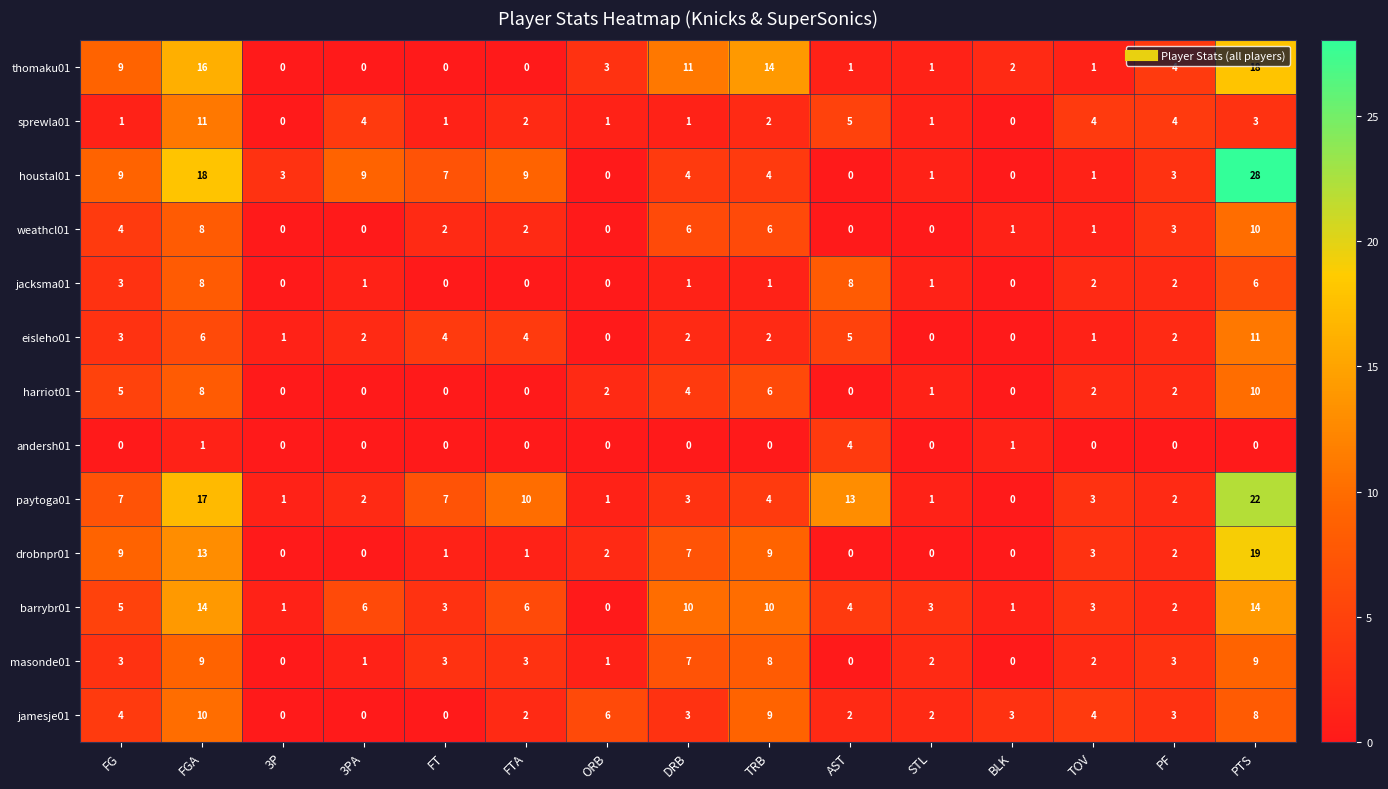

Which series has the largest total across all categories?

houstal01